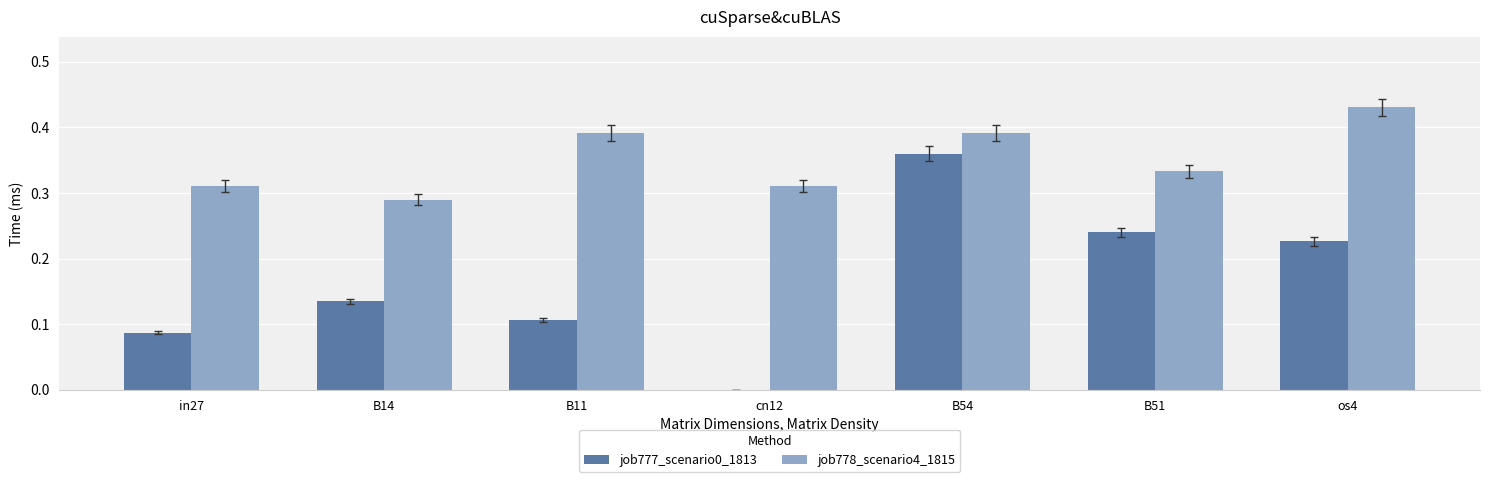

Which series has the widest spread of values?

job777_scenario0_1813